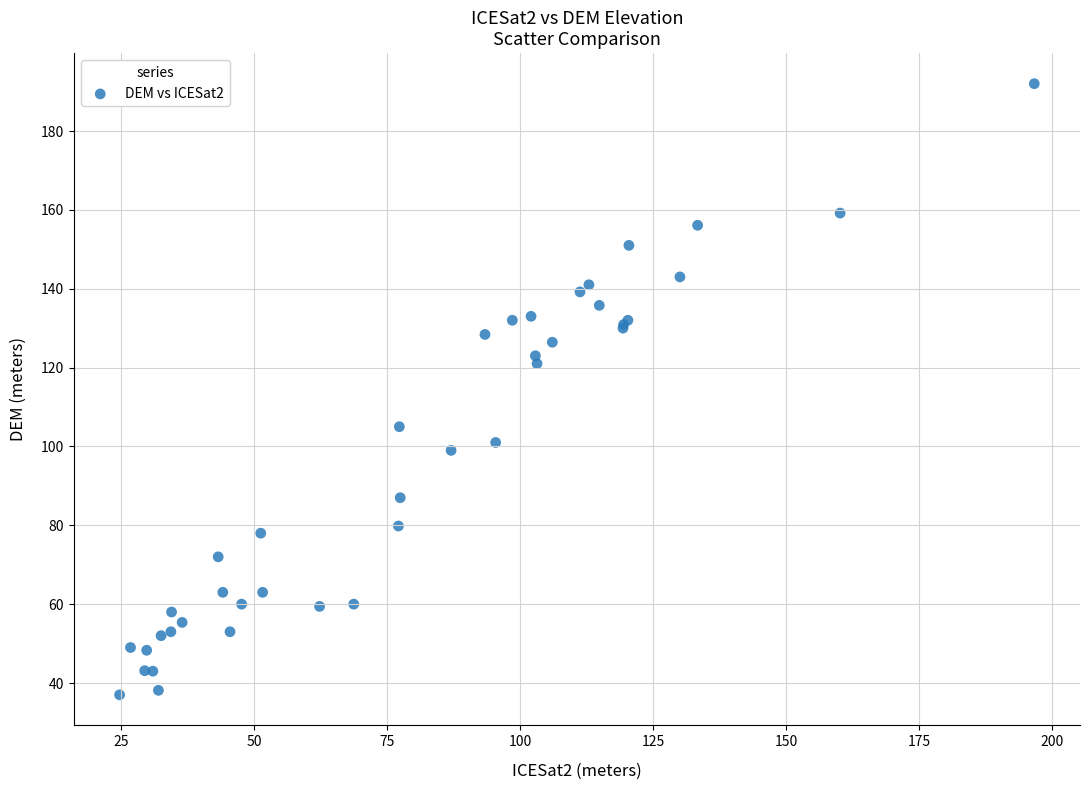

What Y value in the scatter plot is closest to 114?

121.0